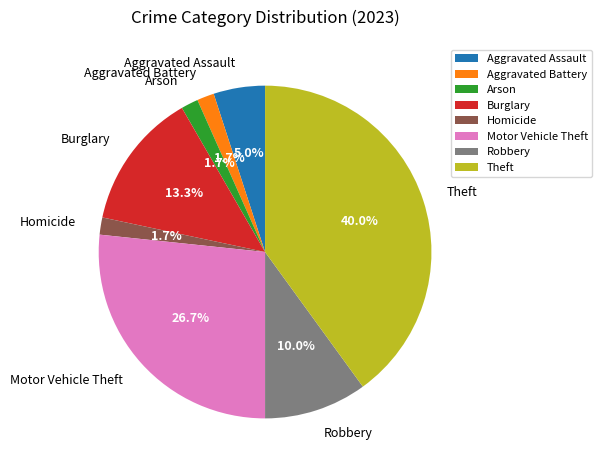

To the nearest percent, what percentage of the pie is Theft?

40%